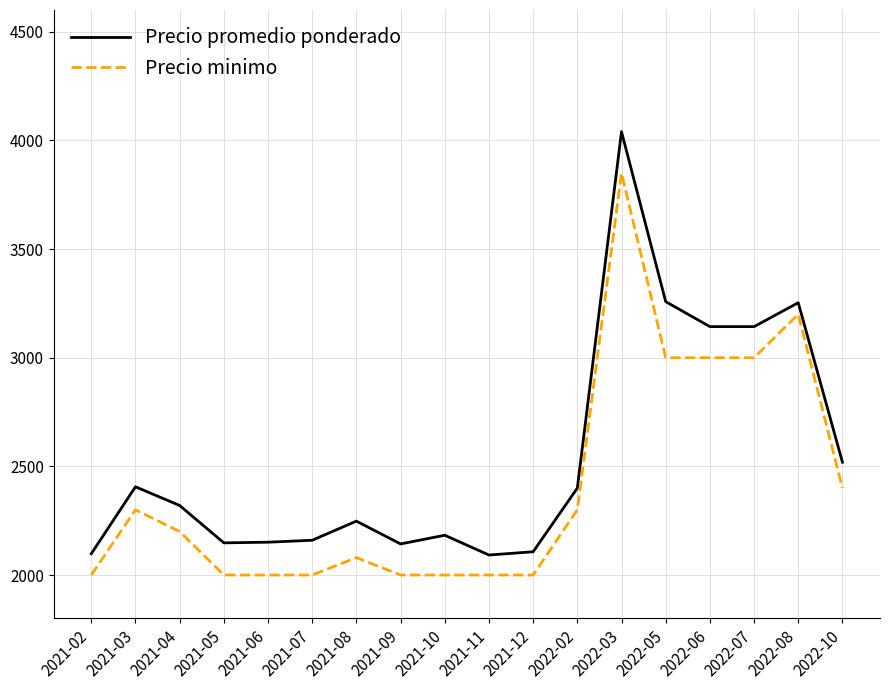

At which category is the sum across all series the highest?

2022-03